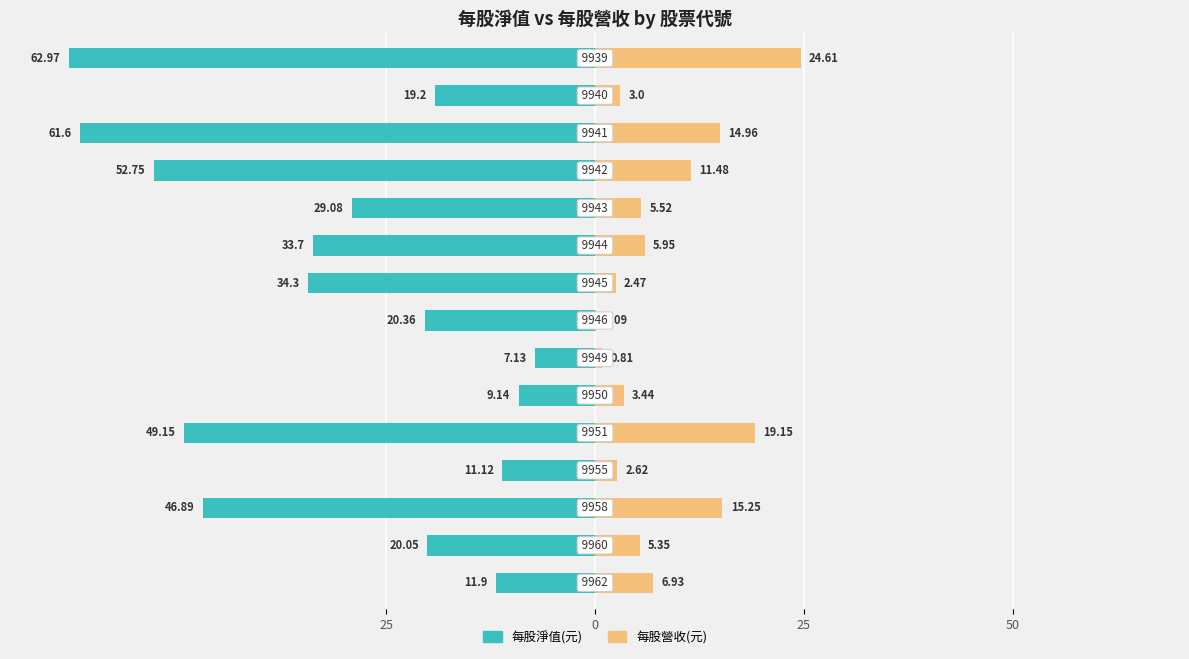

How many data points in 每股營收(元) are less than 5?

6